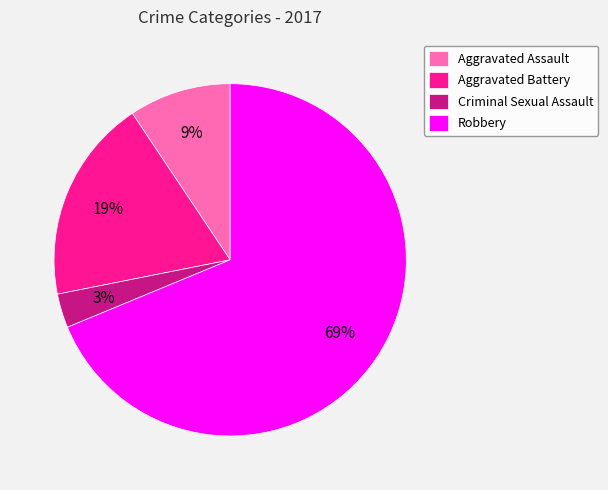

To the nearest percent, what percentage of the pie is Robbery?

69%